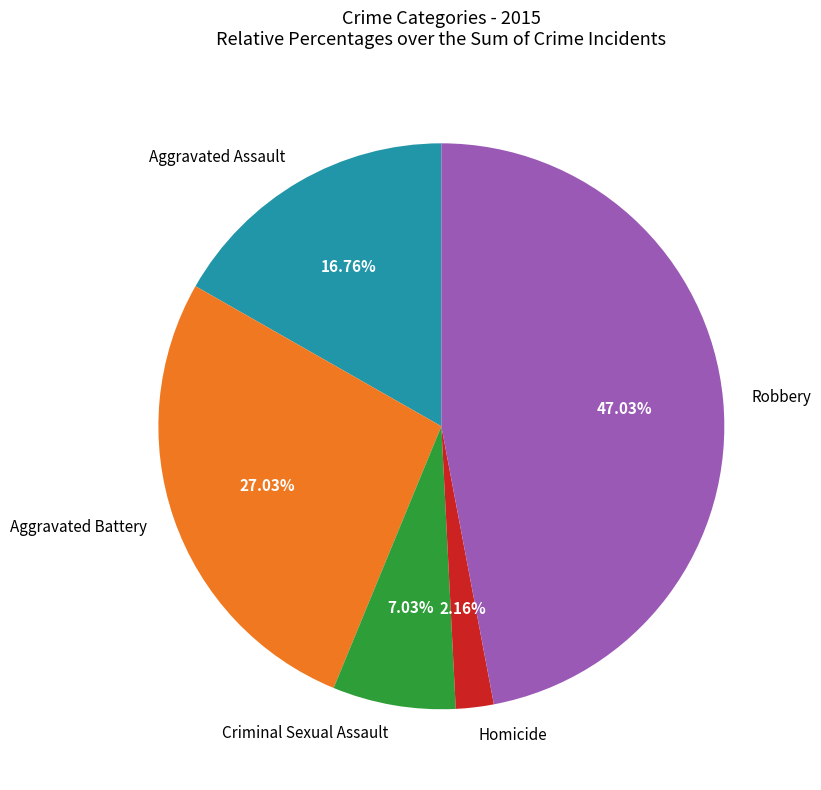

What is the smallest slice in the pie chart?

Homicide